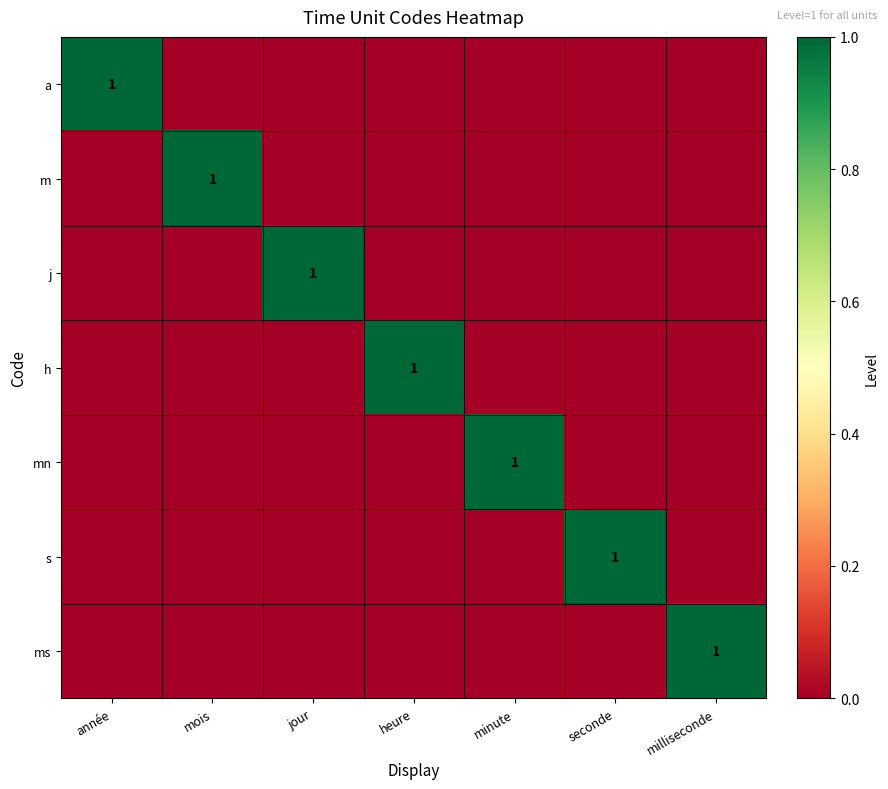

The a series shows 0 at année. True or false?

False